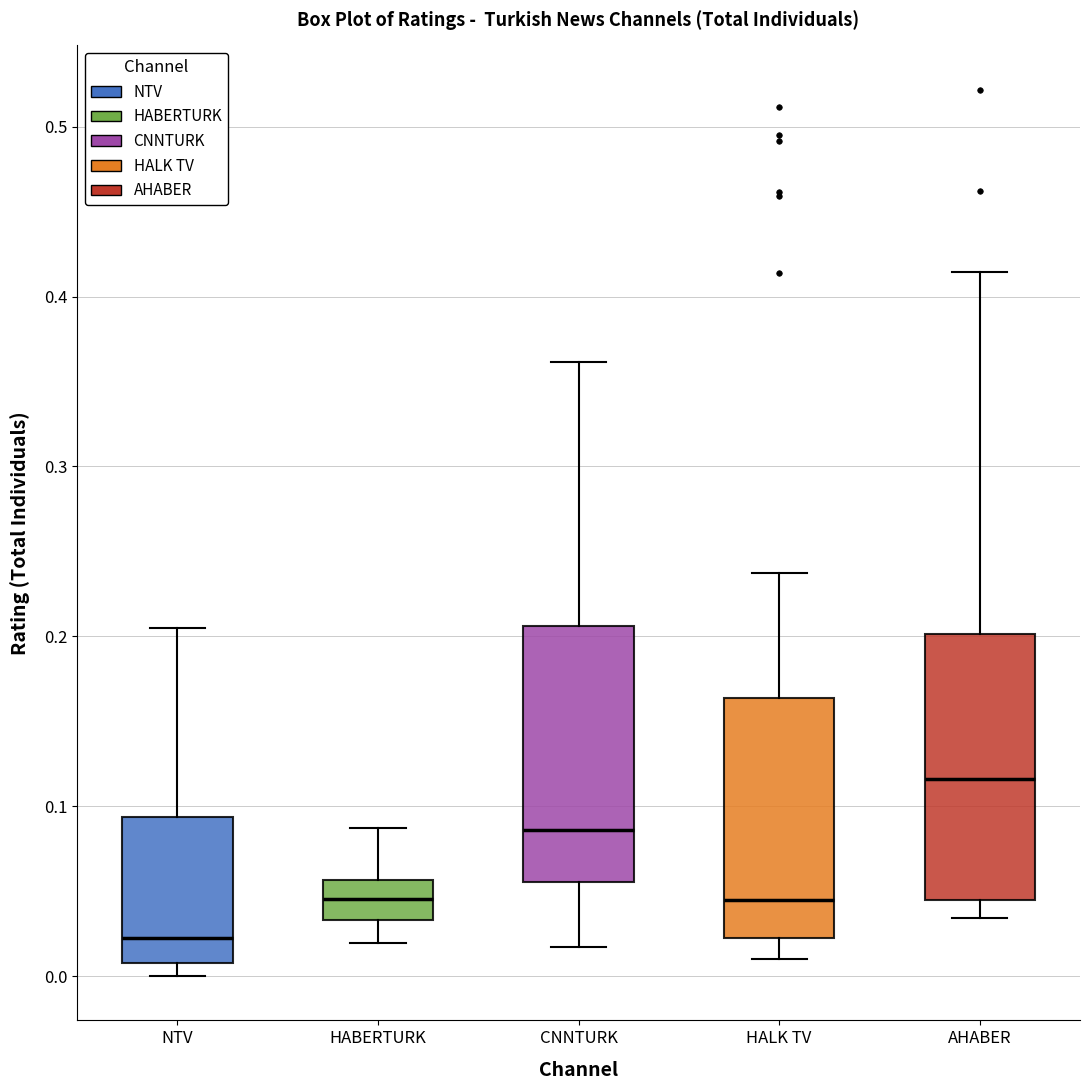

Reading left to right, transcribe this box plot: for each box, give where its median line is, the range the box spans, and where its two whiskers end, as read against the y-axis. The values are not printed on the chart, so give them approximately, as read against the axis.

NTV: median 0.02, box 0.01 to 0.09, whiskers 0.00 to 0.20
HABERTURK: median 0.05, box 0.03 to 0.06, whiskers 0.02 to 0.09
CNNTURK: median 0.09, box 0.06 to 0.21, whiskers 0.02 to 0.36
HALK TV: median 0.04, box 0.02 to 0.16, whiskers 0.01 to 0.24
AHABER: median 0.12, box 0.04 to 0.20, whiskers 0.03 to 0.41